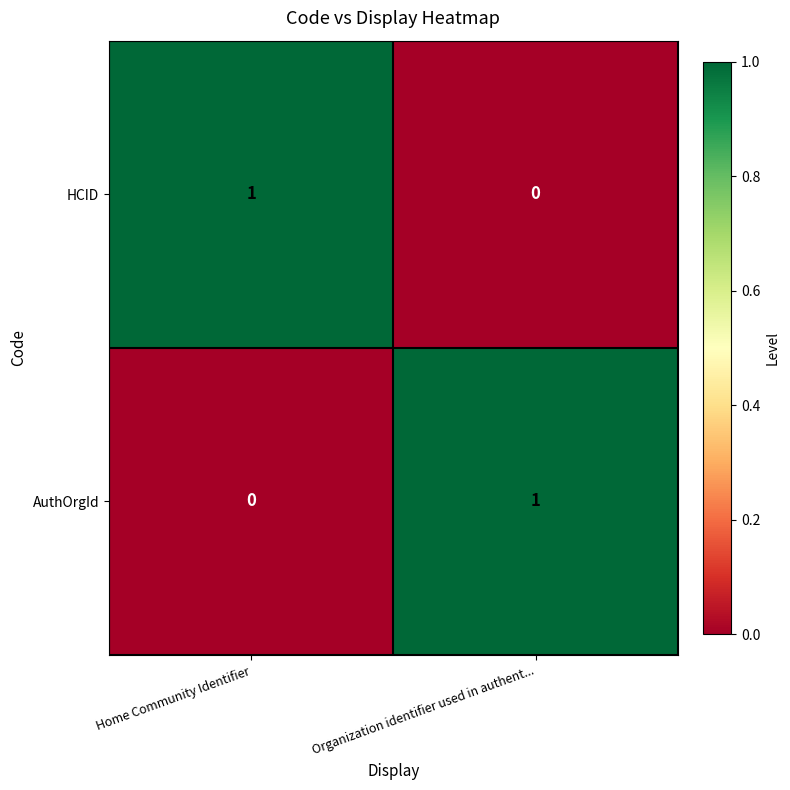

At which label does AuthOrgId reach its peak?

Organization identifier used in authent...